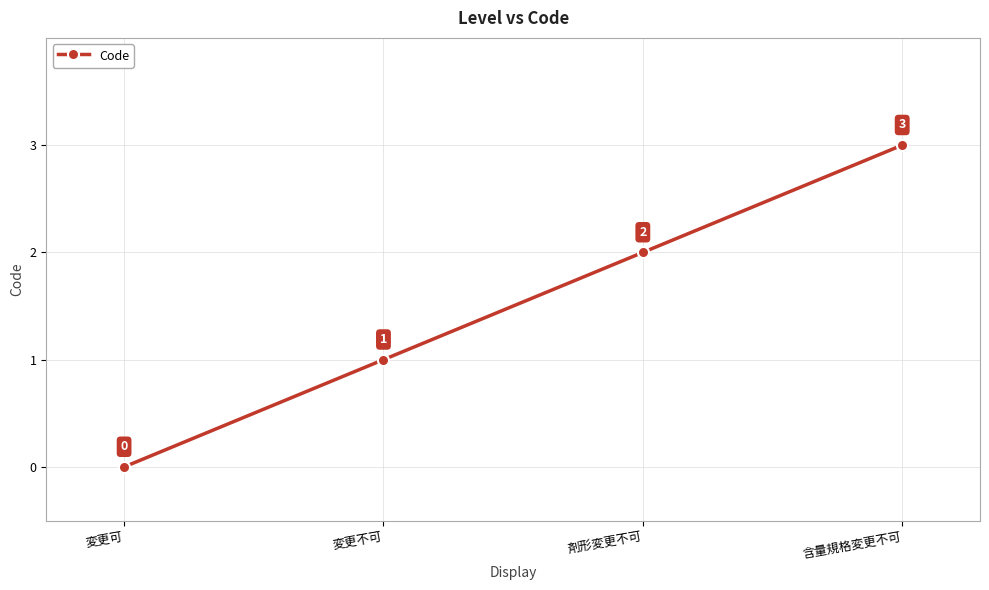

What is the difference between the maximum and minimum values?

3